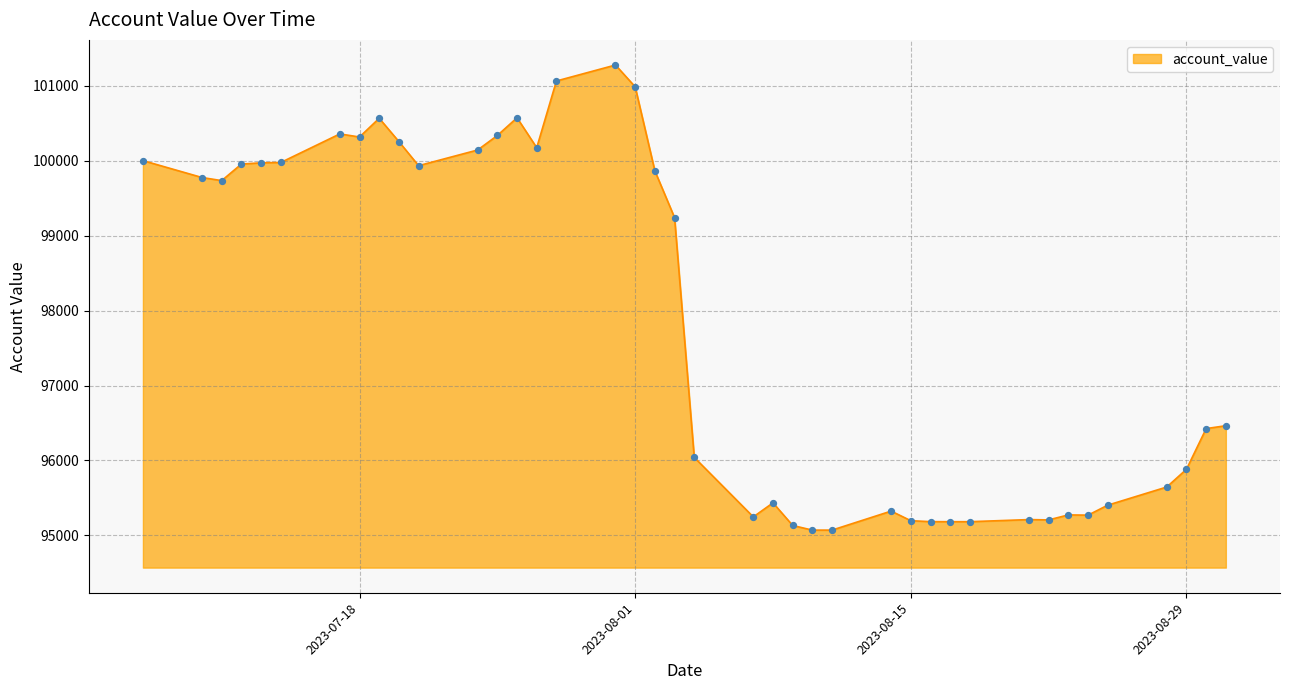

What is the difference between the maximum and minimum values?

6204.3